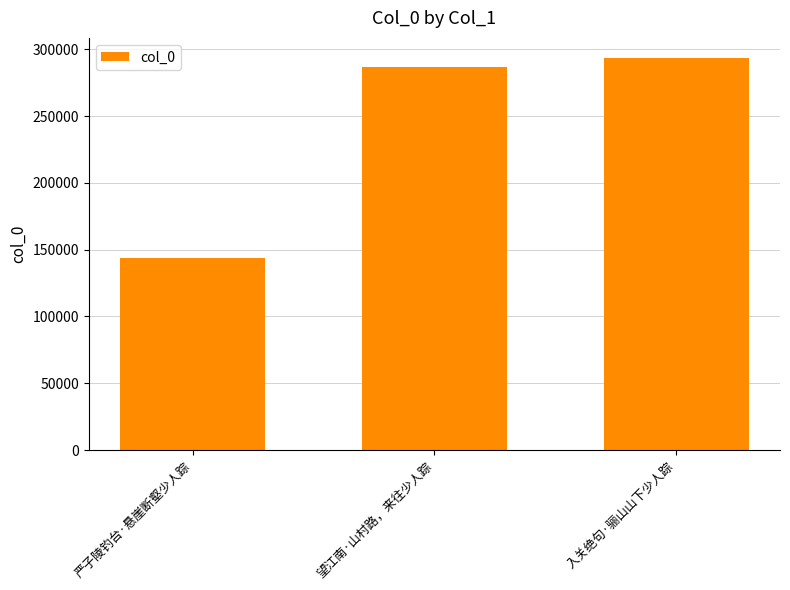

What is the change in value from 望江南·山村路，来往少人踪 to 入关绝句·骊山山下少人踪?

+7115